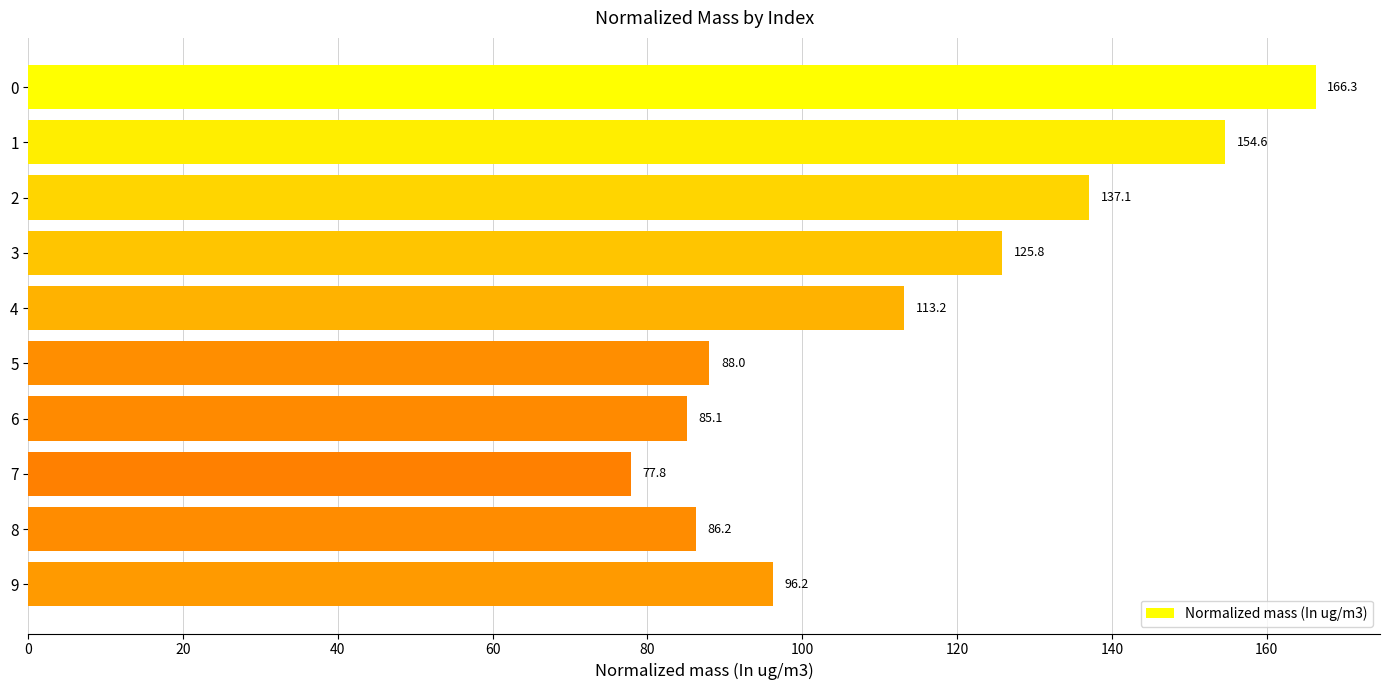

The value at 3 is 77.3. True or false?

False